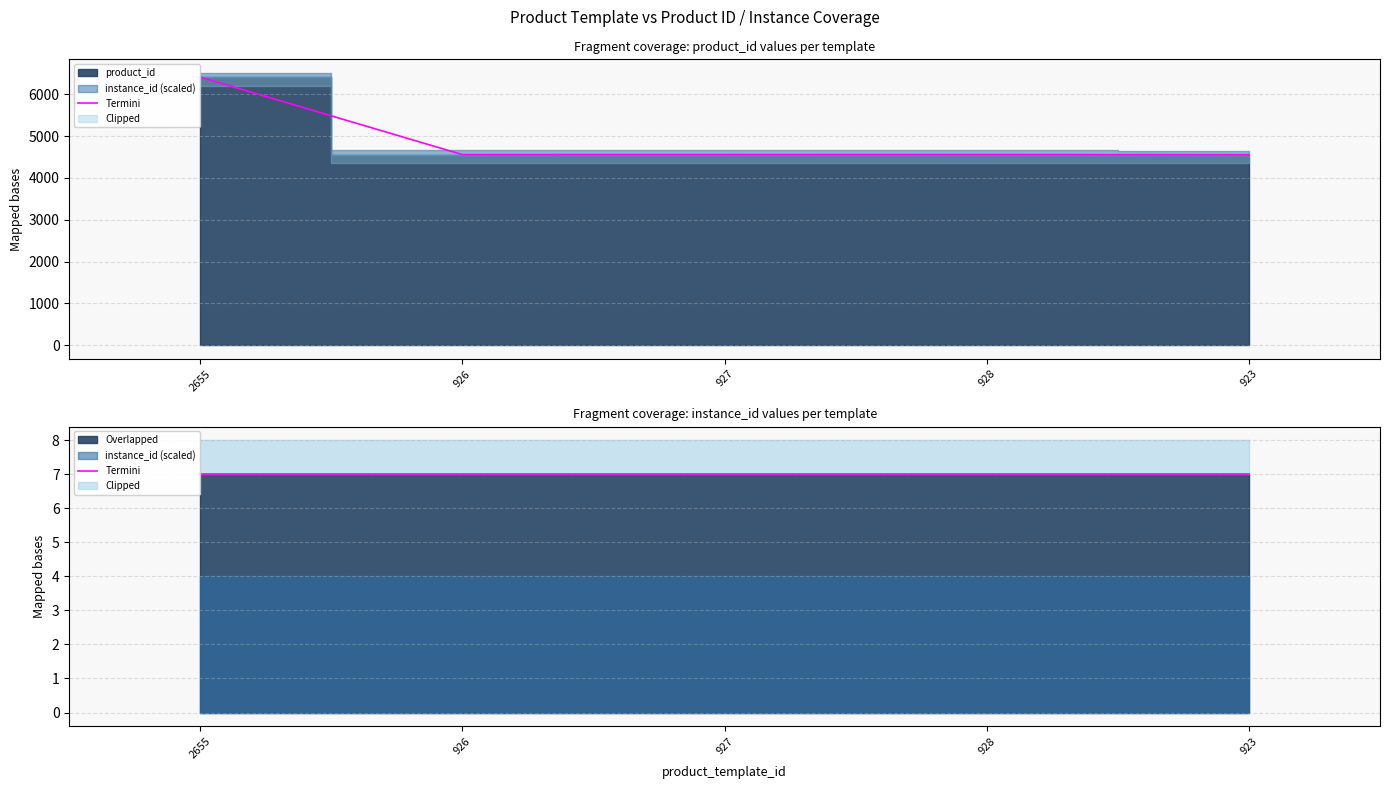

What is the average value?

4926